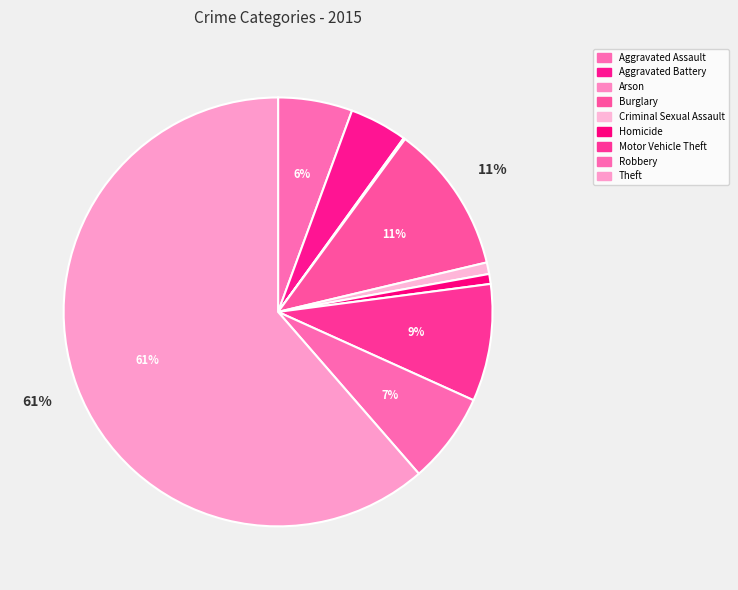

Does Theft represent more than half of the total?

Yes